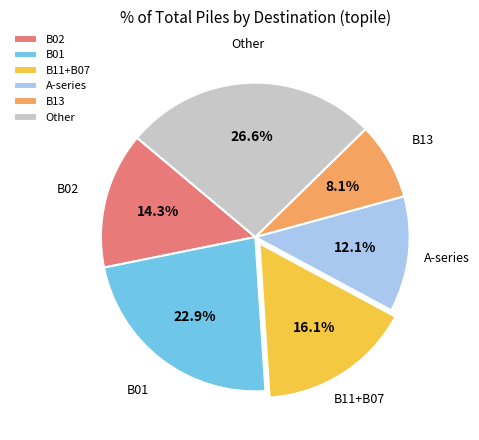

How many segments does this pie chart have?

6